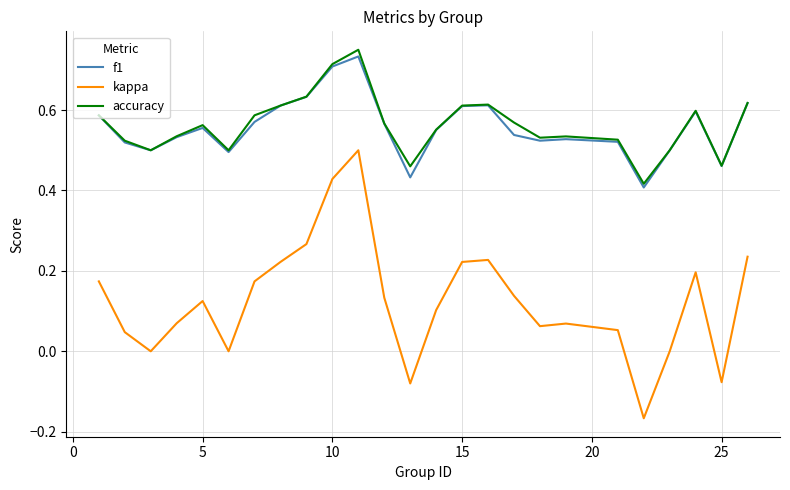

True or false: kappa and accuracy cross at least once.

False